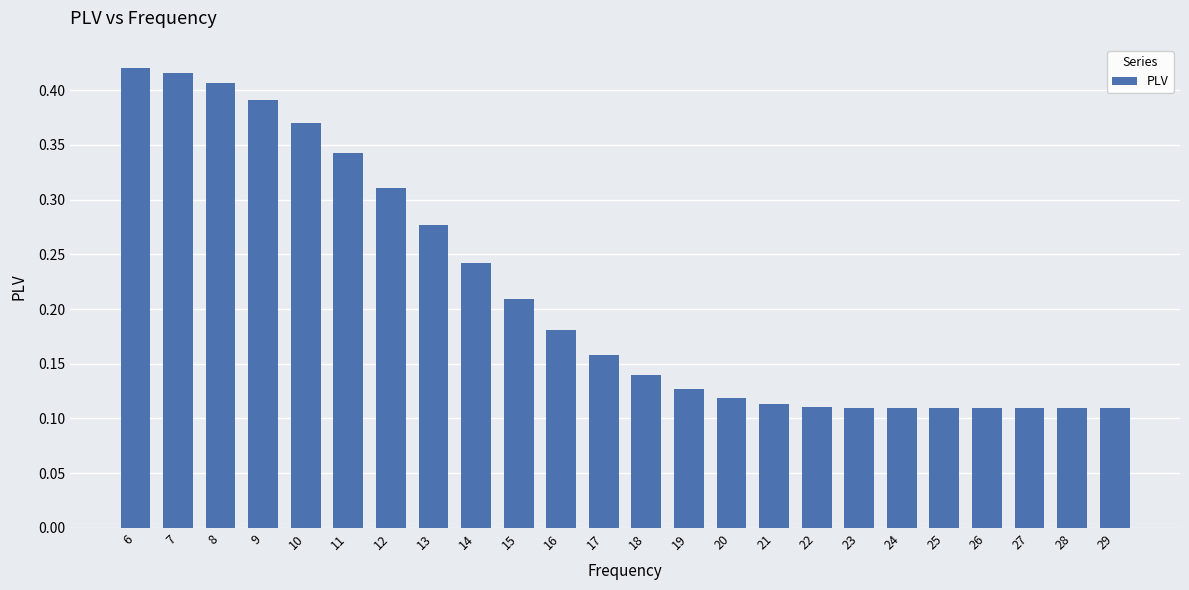

Count the values in the range 0 to 1.

24